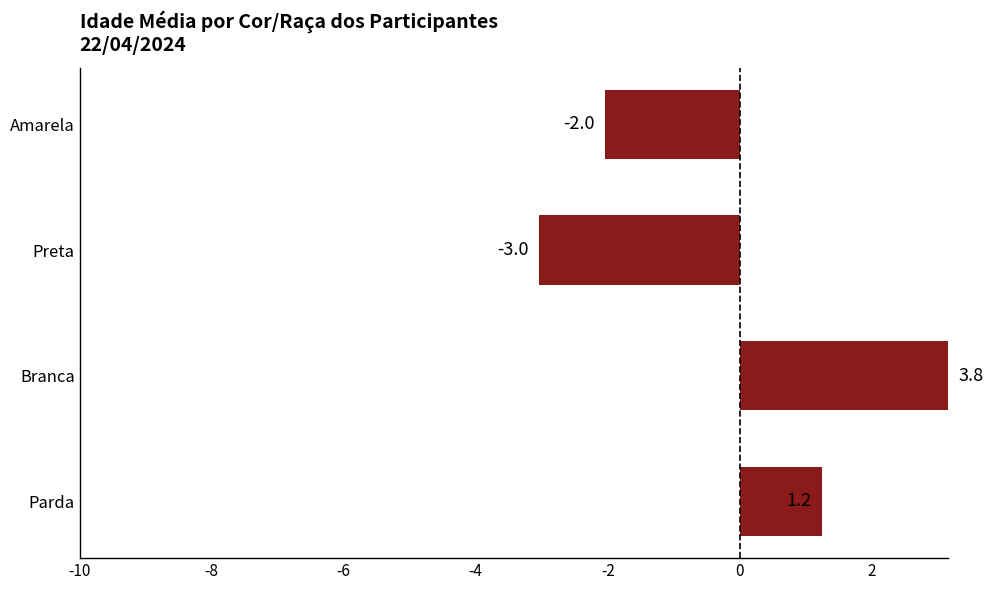

Reading left to right, transcribe all the data shown in this chart.

1.2	3.8	-3.0	-2.0